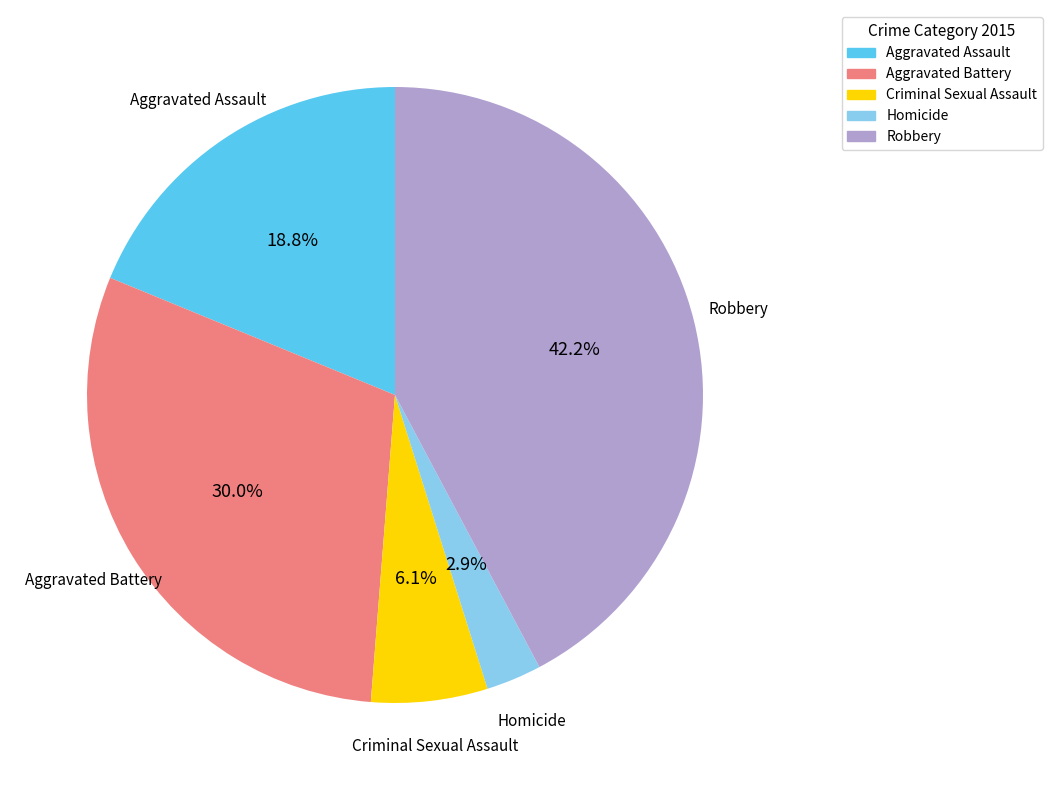

How many segments does this pie chart have?

5